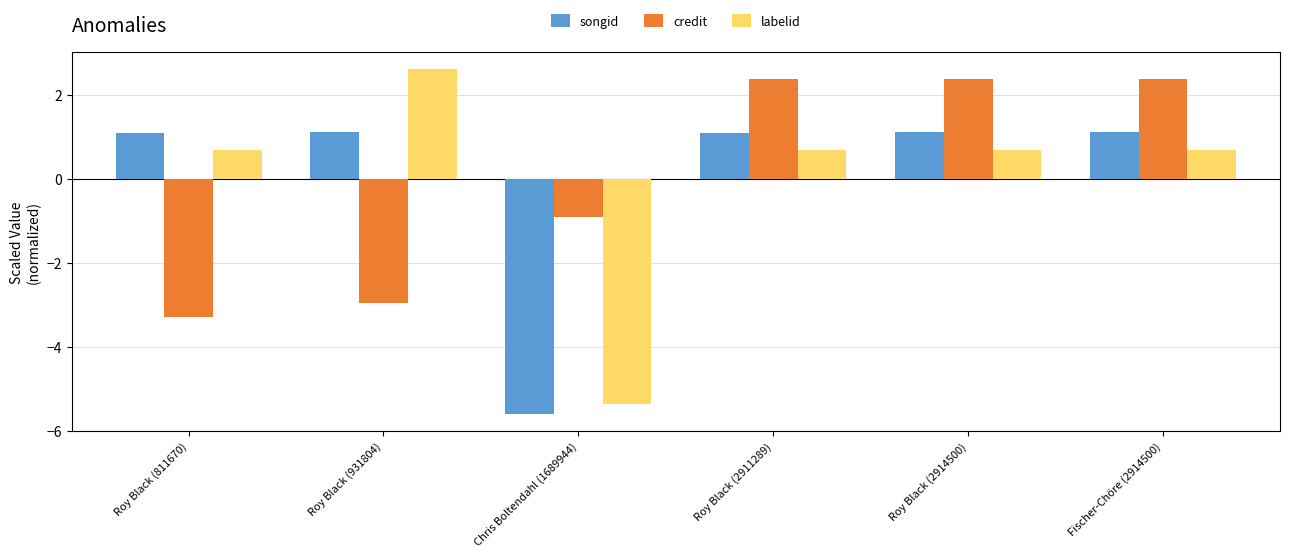

Does the chart contain stacked bars?

No